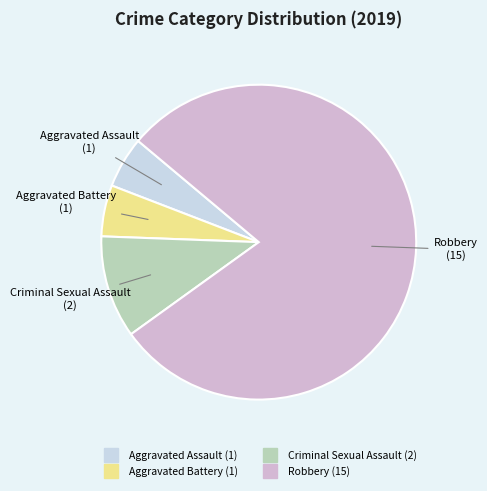

Is it true that Aggravated Assault is 18% of the pie?

False